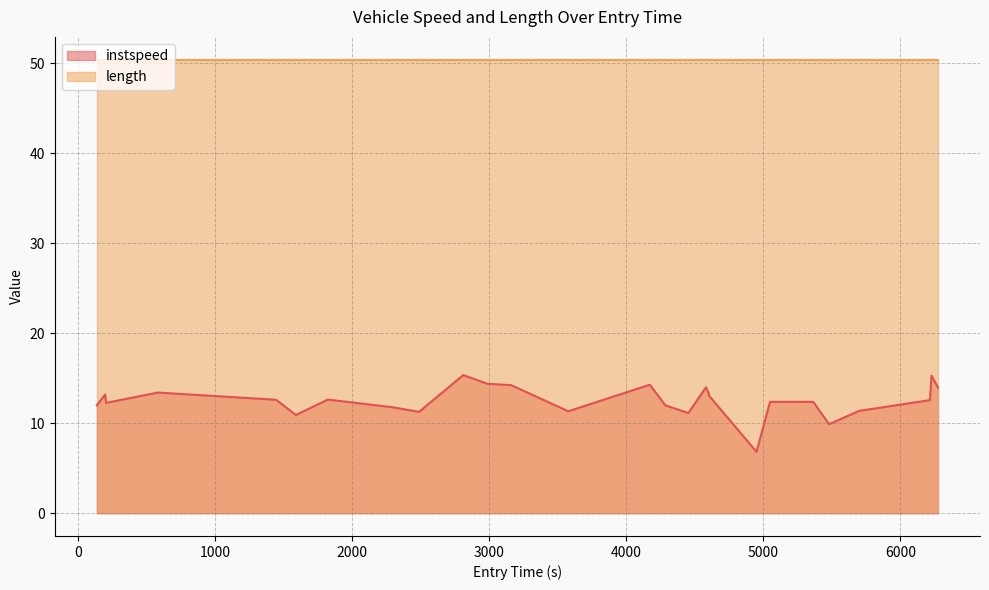

How many points are higher than both their immediate neighbors (excluding endpoints)?

8